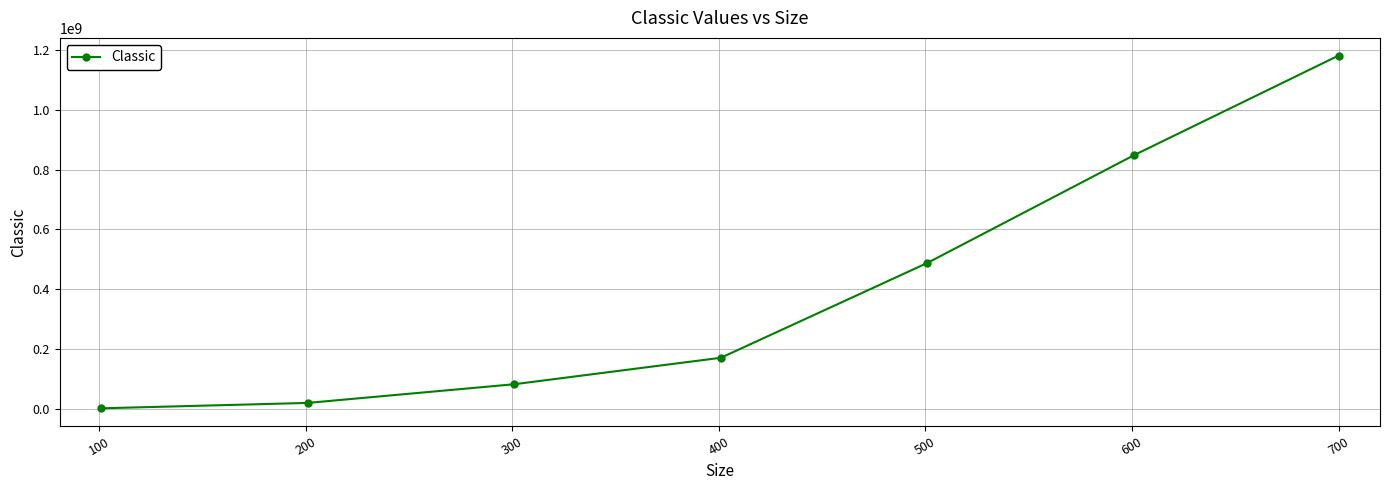

What is the maximum value shown in the chart?

1180963028